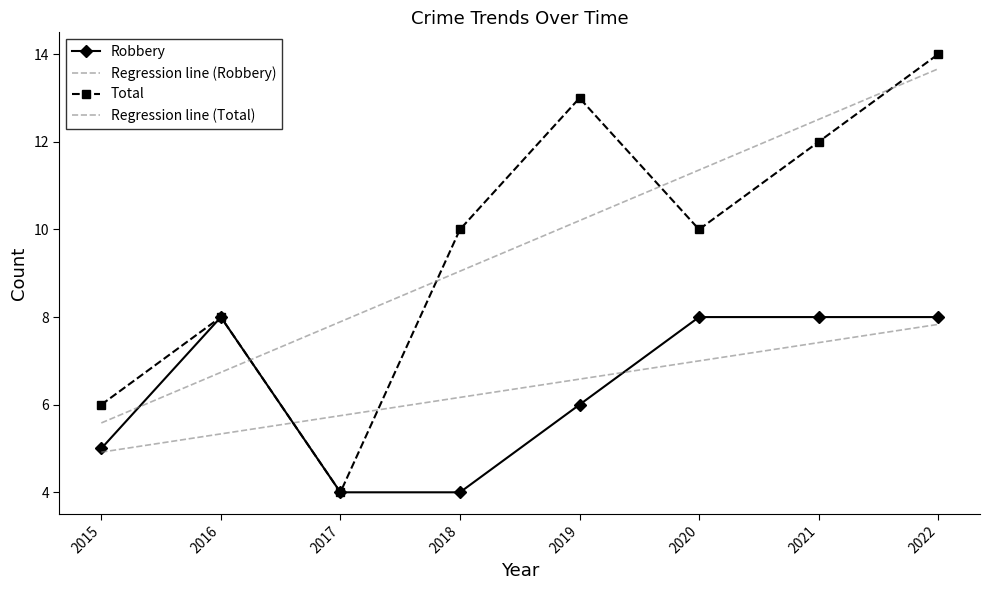

Where is the first local maximum for Total?

2016